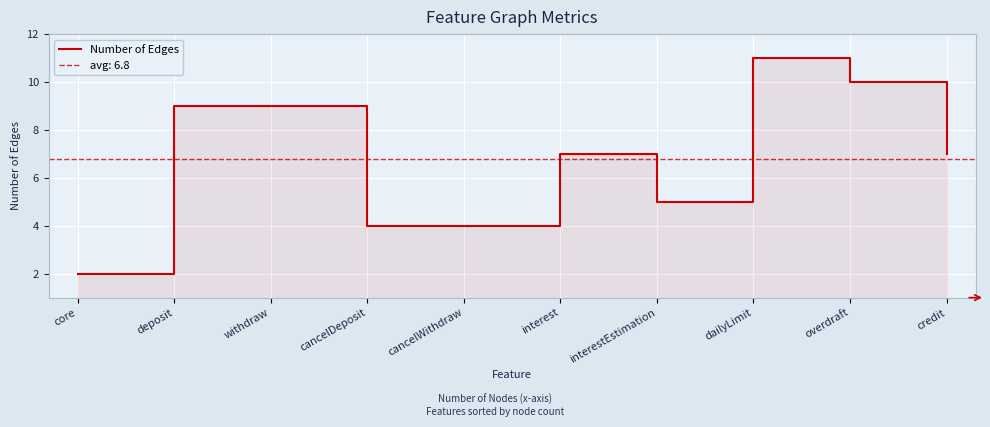

List the labels in order of value, smallest first.

core, cancelDeposit, cancelWithdraw, interestEstimation, interest, credit, deposit, withdraw, overdraft, dailyLimit